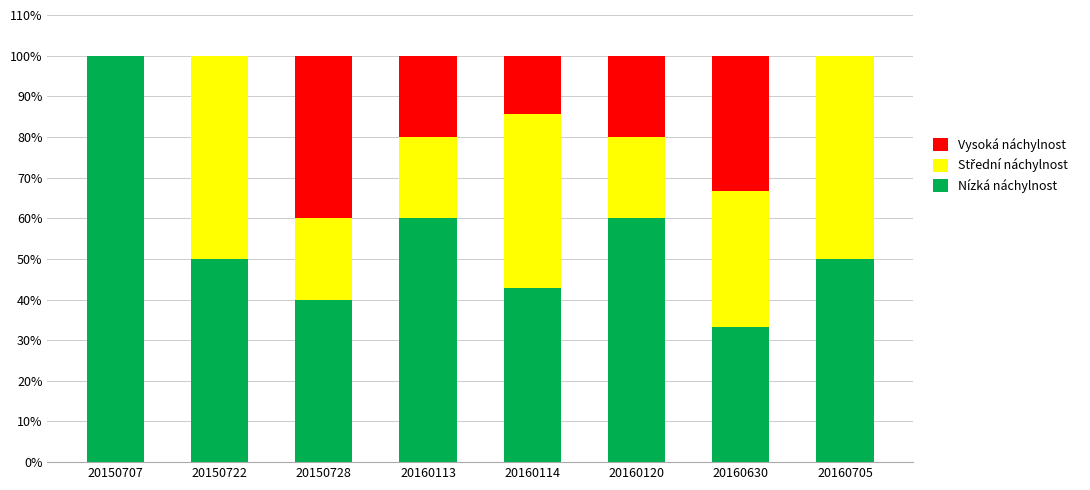

Which category has the highest value in the Nízká náchylnost series?

20150707